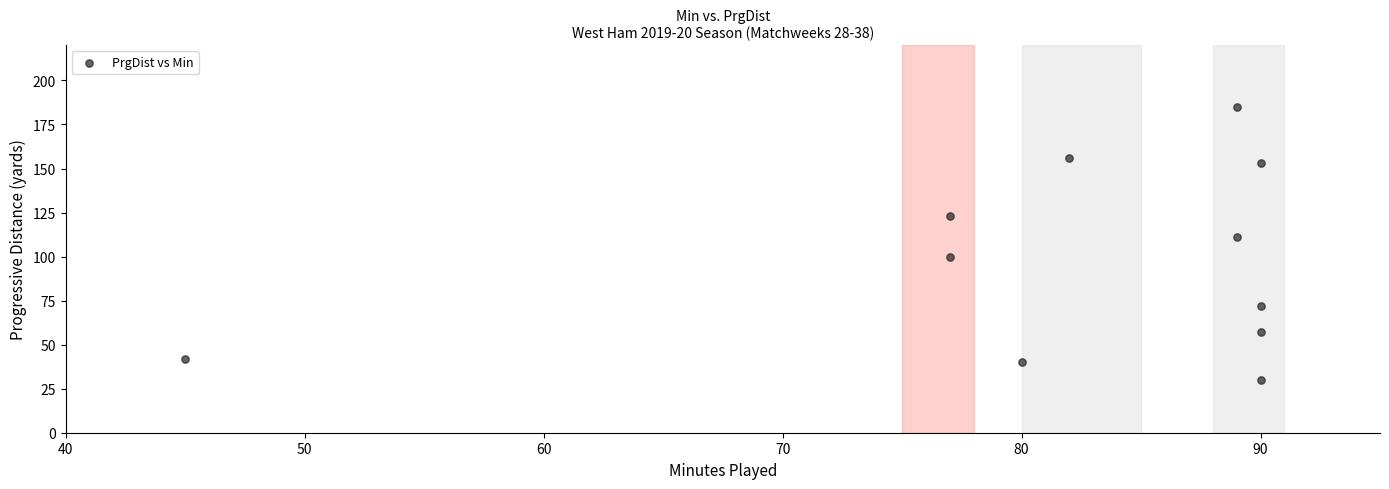

What Y value in the scatter plot is closest to 107?

111